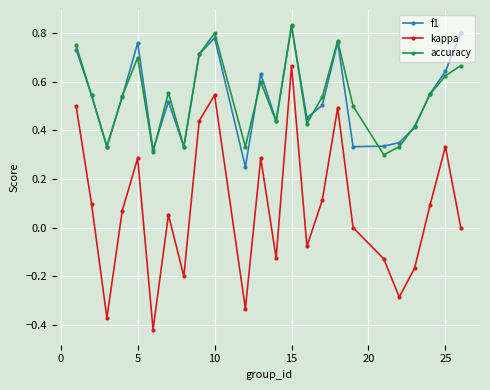

At how many categories does at least one series exceed 0?

24